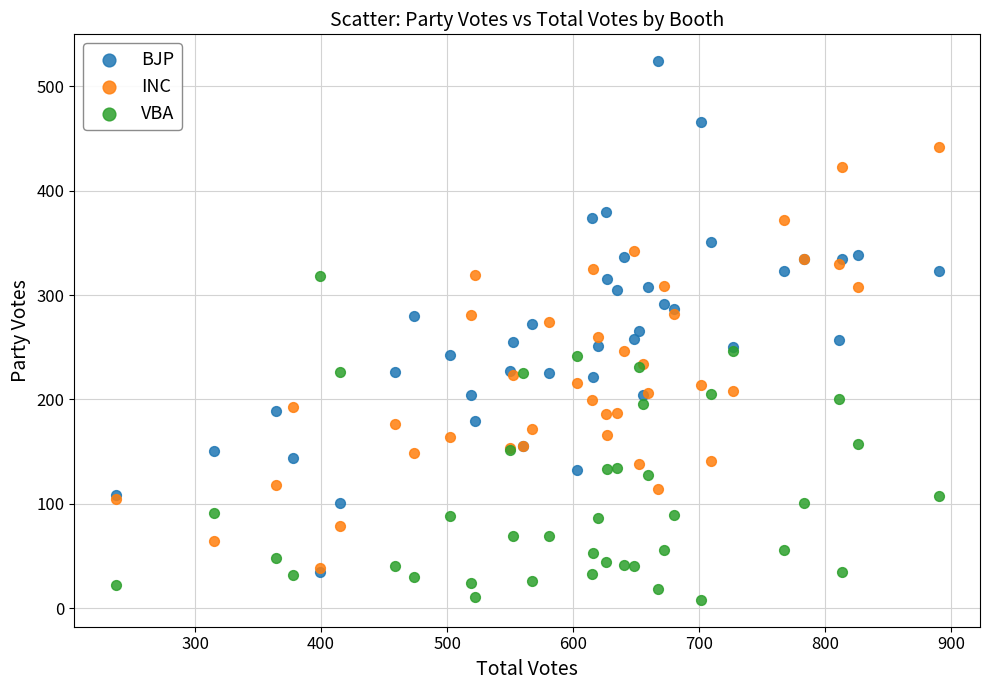

Which series reaches the minimum Y coordinate?

VBA